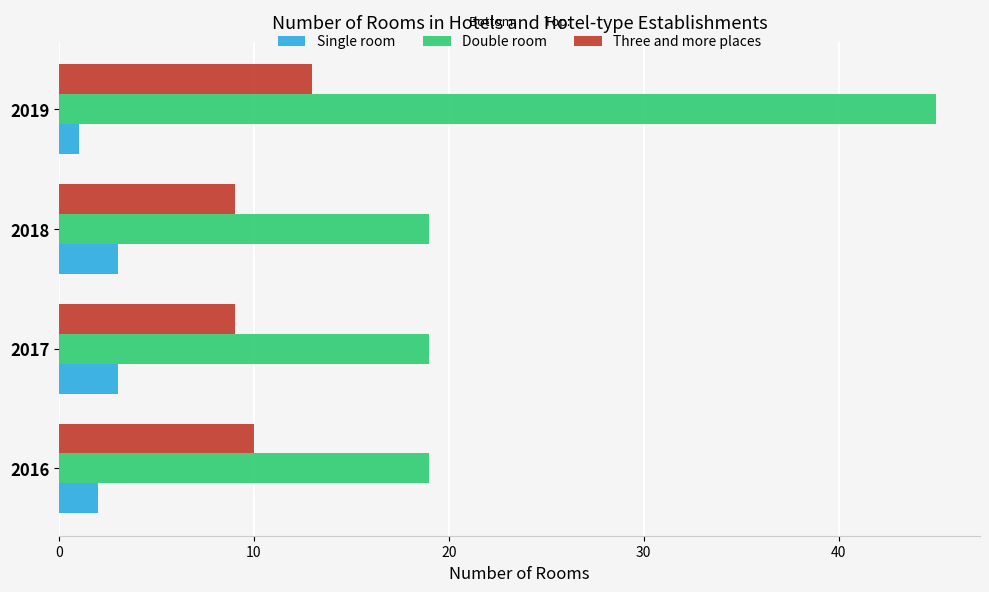

Which series has the widest spread of values?

Double room